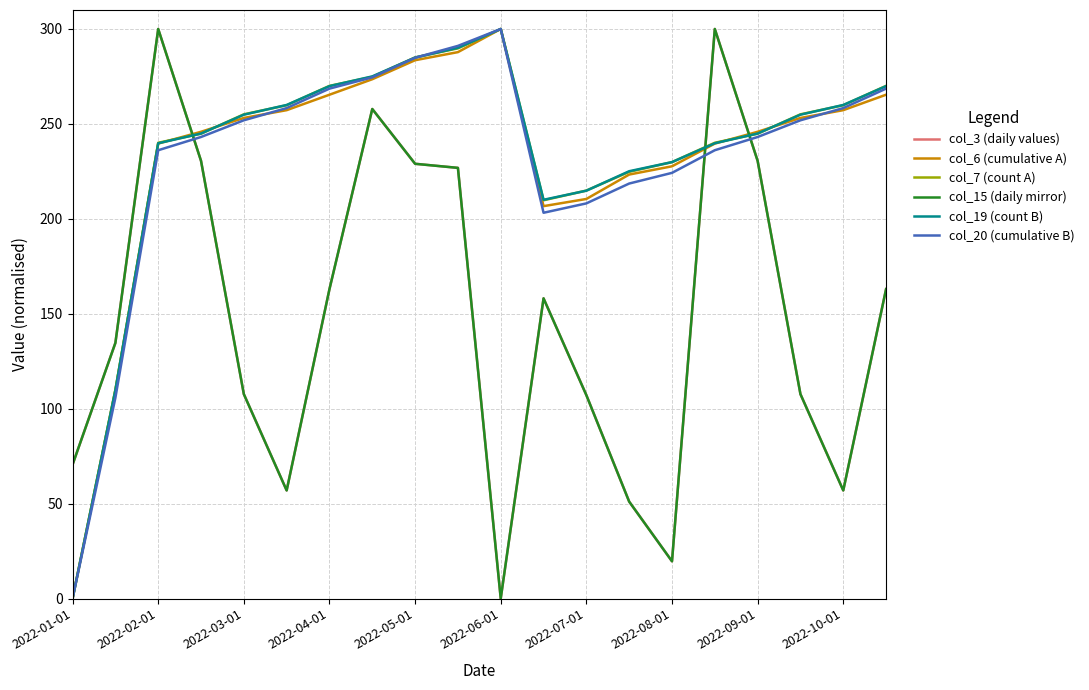

Where is the first local minimum for col_7 (count A)?

11